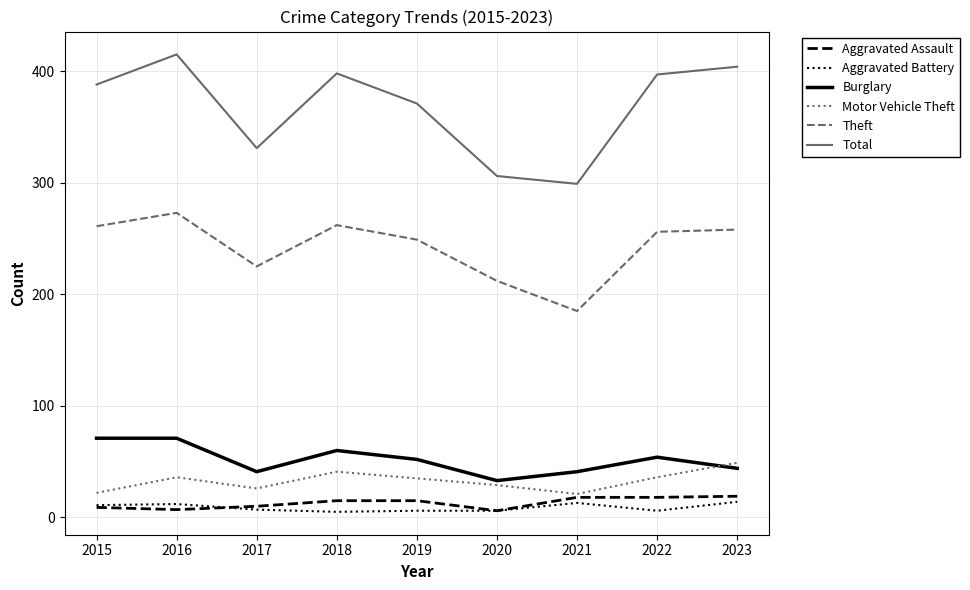

Which series has the largest total across all categories?

Total